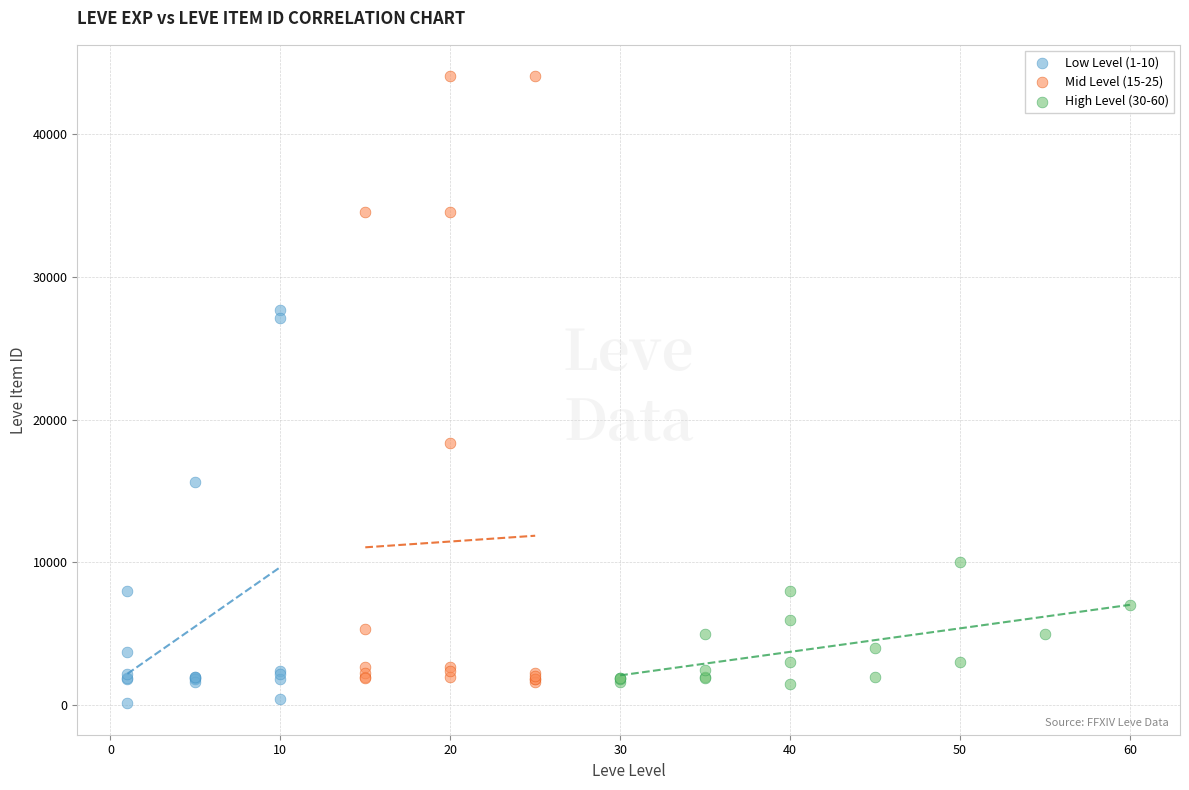

Which series contains the highest Y value?

Mid Level (15-25)